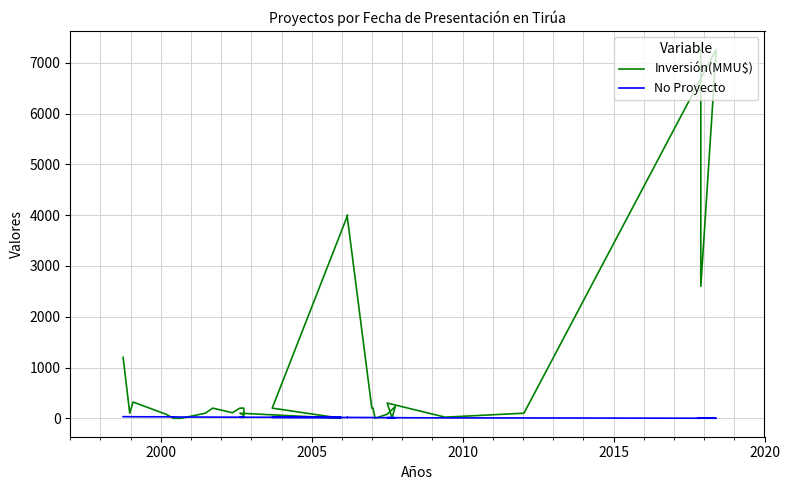

Which series has the largest range (max minus min)?

Inversión(MMU$)